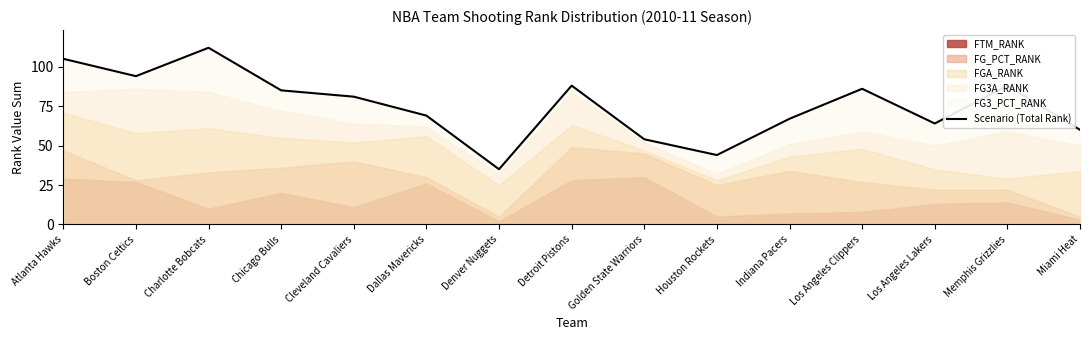

Which label corresponds to the smallest value in the chart?

Denver Nuggets